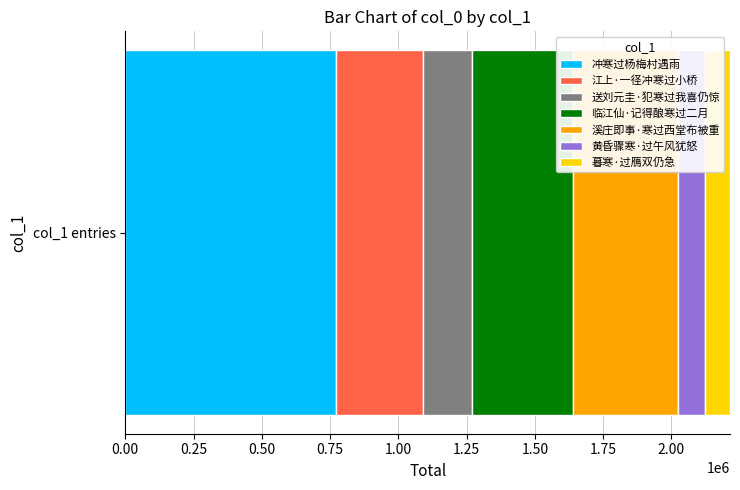

What is the maximum value for 冲寒过杨梅村遇雨?

771784